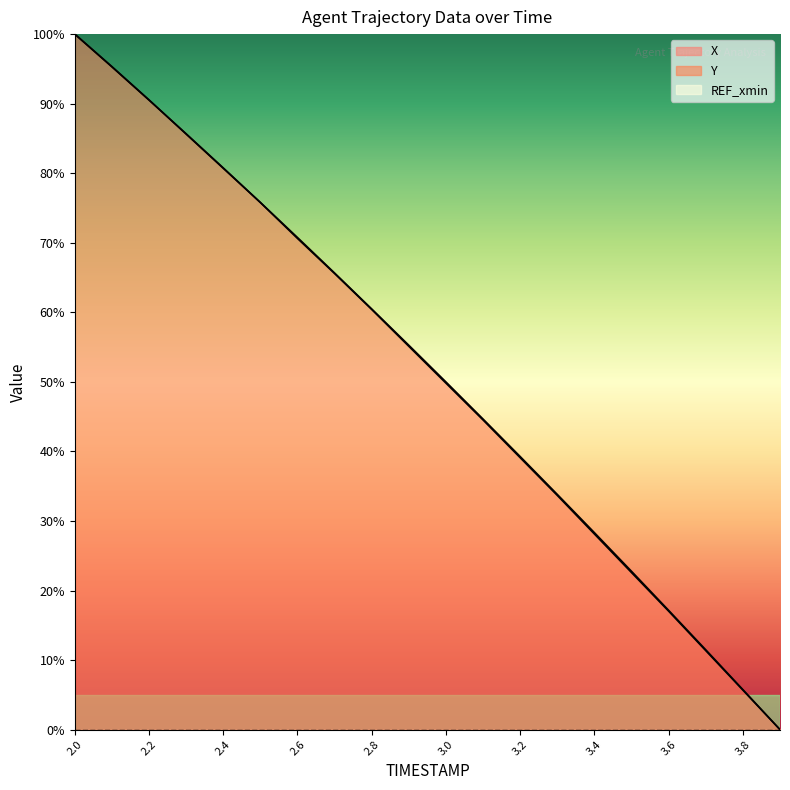

List the series in order of their peak value, highest first.

X, Y